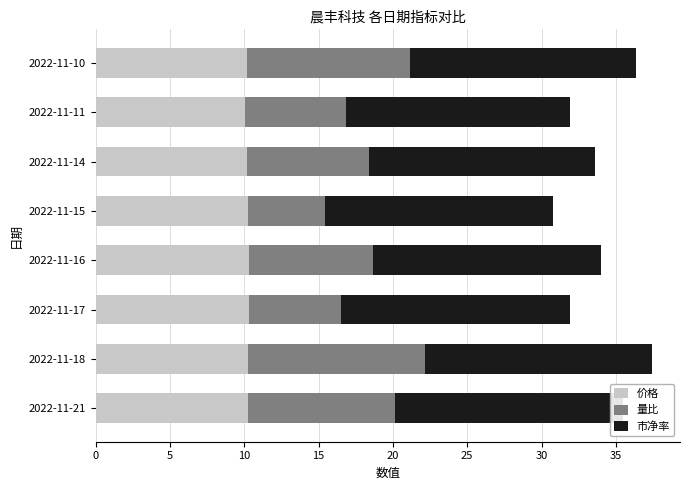

What is the total value across all series at 2022-11-14?

33.6